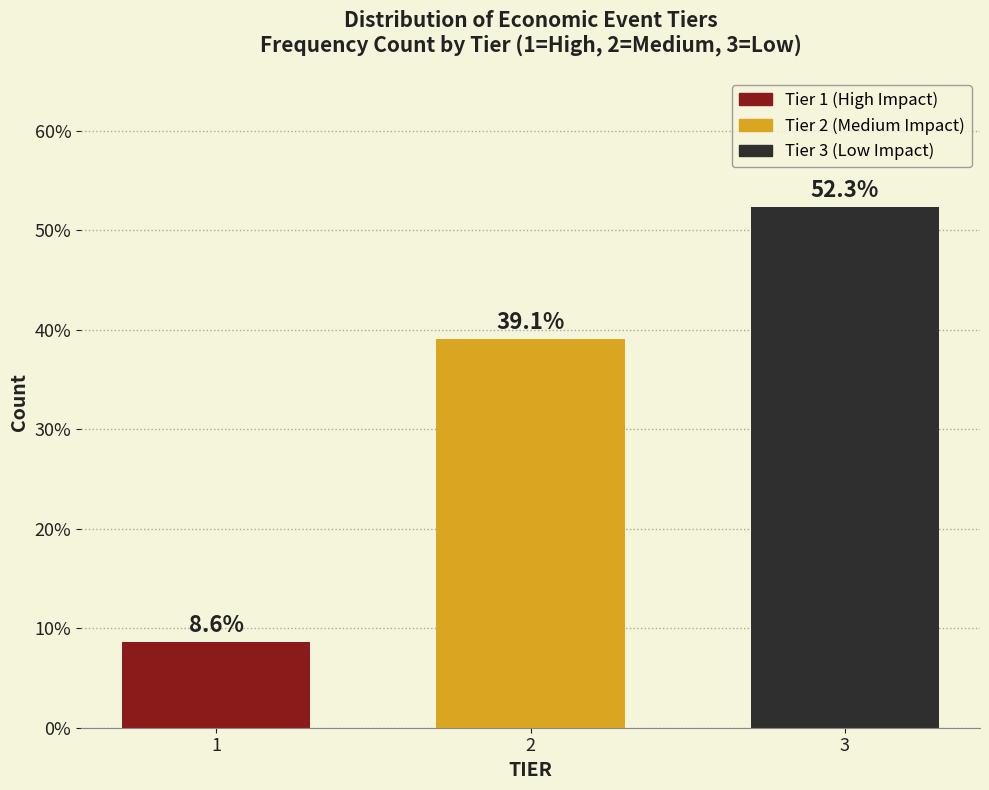

Reading left to right, list all the values displayed in this chart.

8.6	39.1	52.3